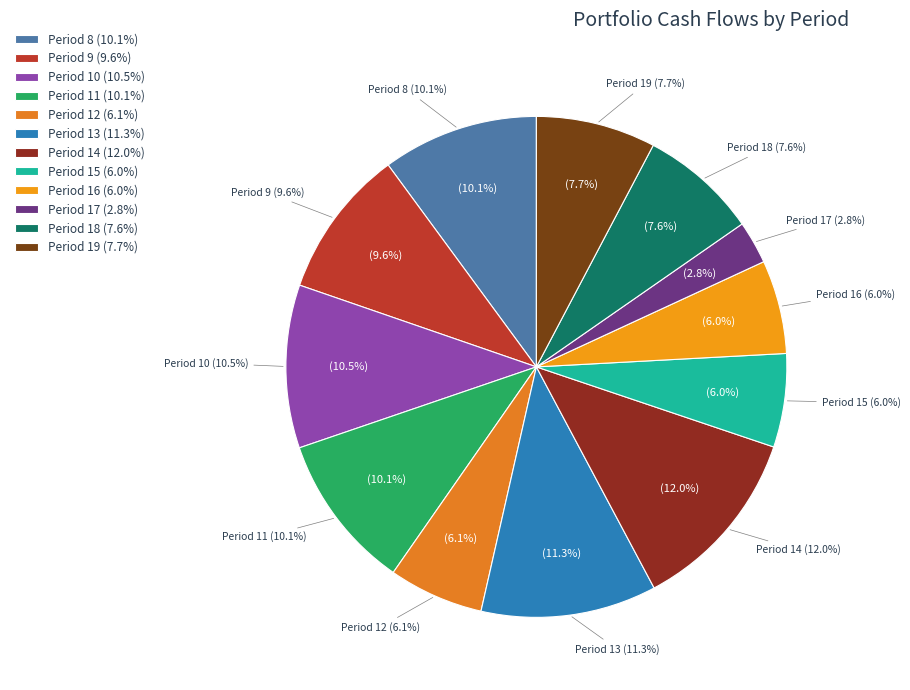

What percentage do Period 10 and Period 15 together represent?

16.6%